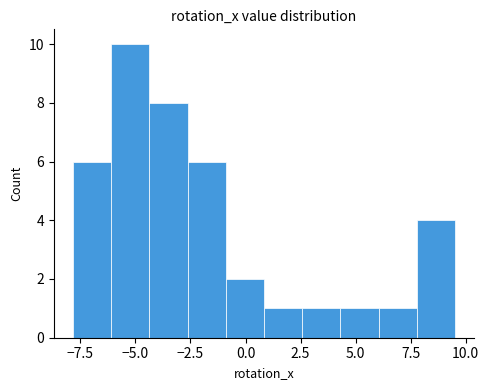

Read against the x-axis, roughly where is the centre of the tallest bar?

-5.0